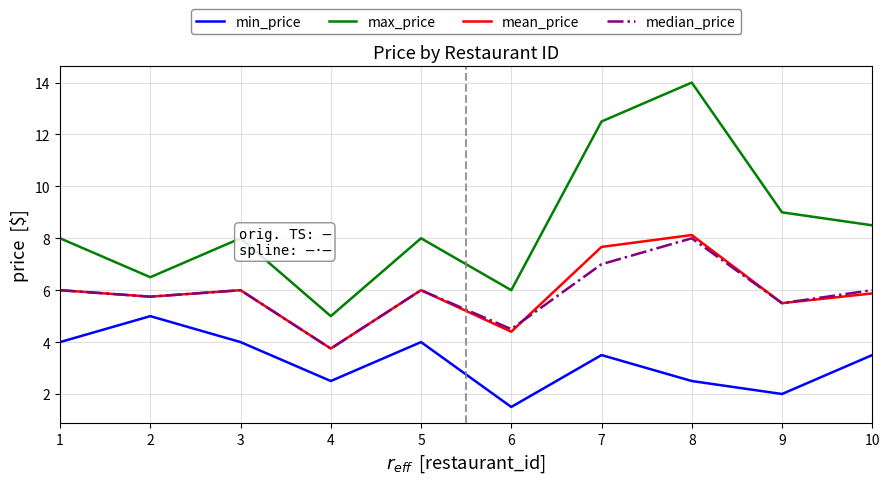

What is the spread (max minus min) of values at 4?

2.5